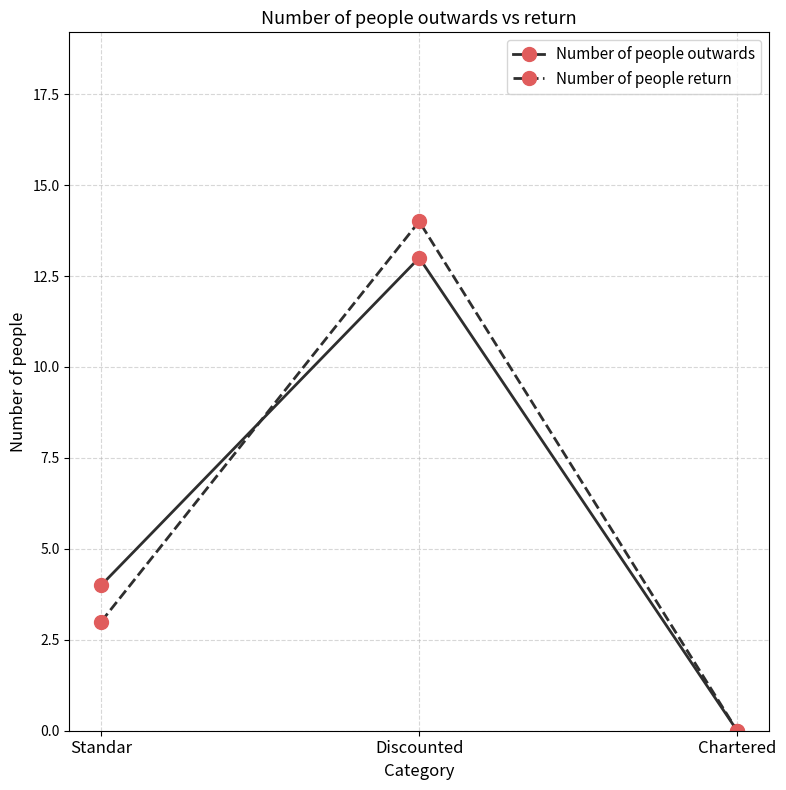

What is the average value of the Number of people return series?

6